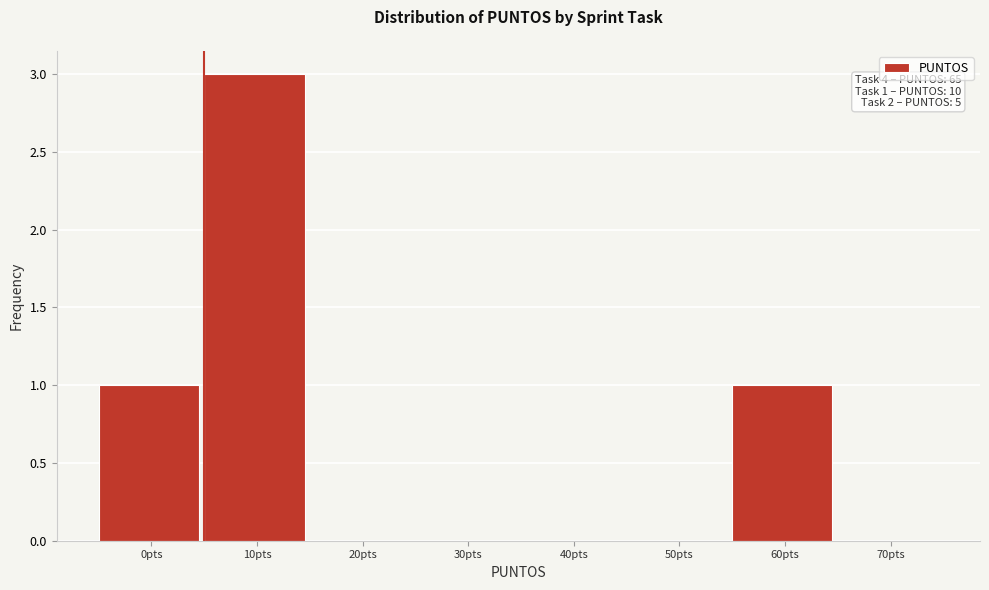

Reading left to right, extract all data points from this chart.

0pts=1	10pts=3	20pts=0	30pts=0	40pts=0	50pts=0	60pts=1	70pts=0